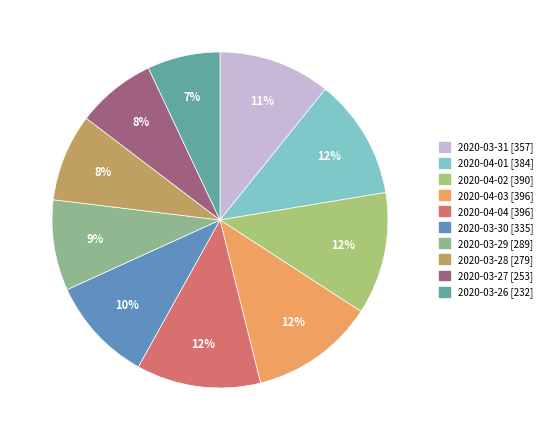

True or false: 2020-03-26 accounts for 7% of the total.

True